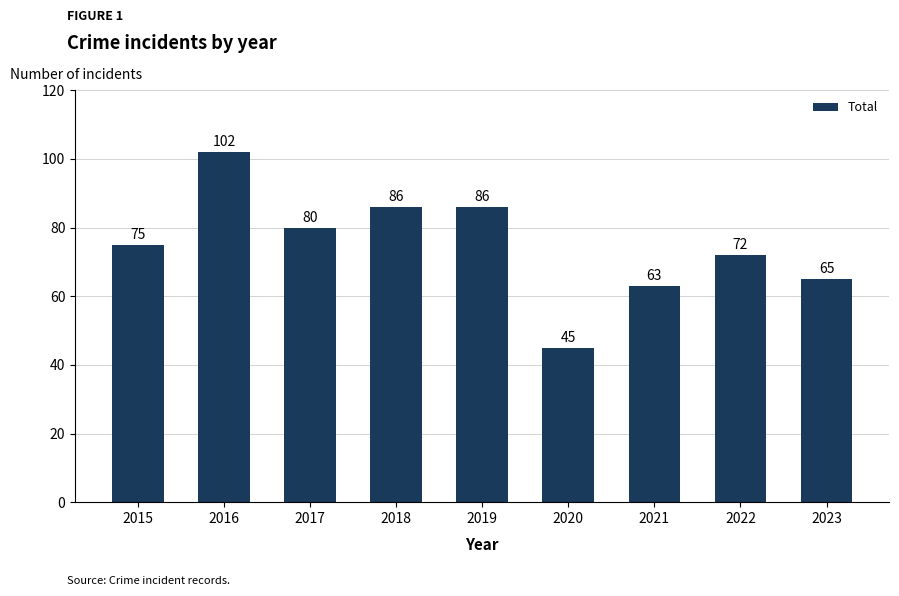

Reading left to right, what are all the values shown in this chart?

2015=75	2016=102	2017=80	2018=86	2019=86	2020=45	2021=63	2022=72	2023=65